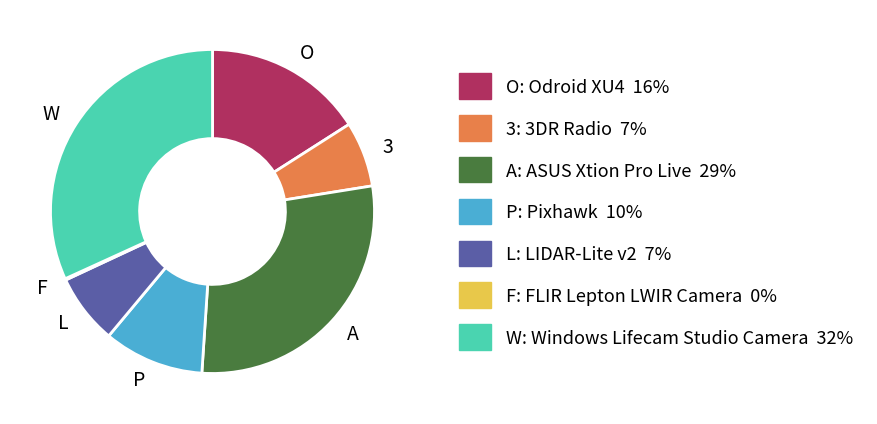

Is there any slice that represents more than half of the pie?

No